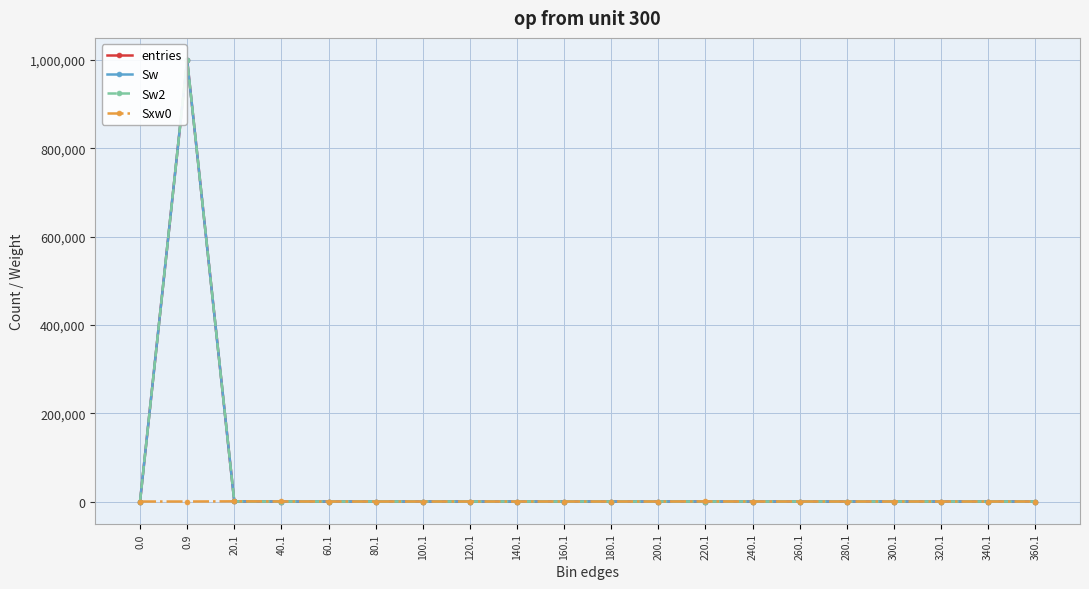

After their last crossing, which series has the higher values: Sxw0 or entries?

Sxw0